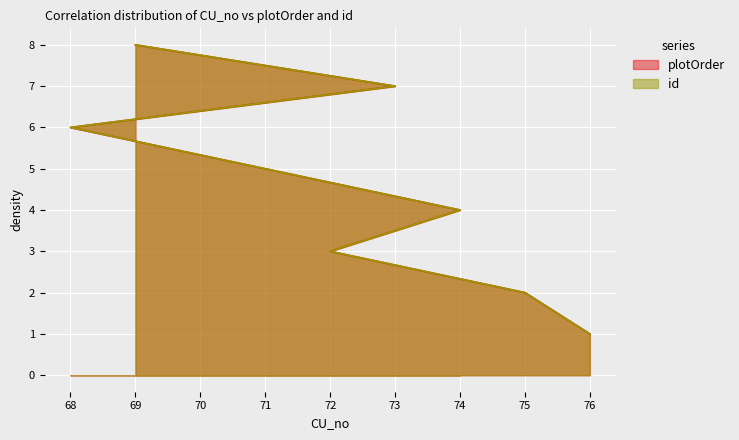

What is the maximum value shown in the chart?

8